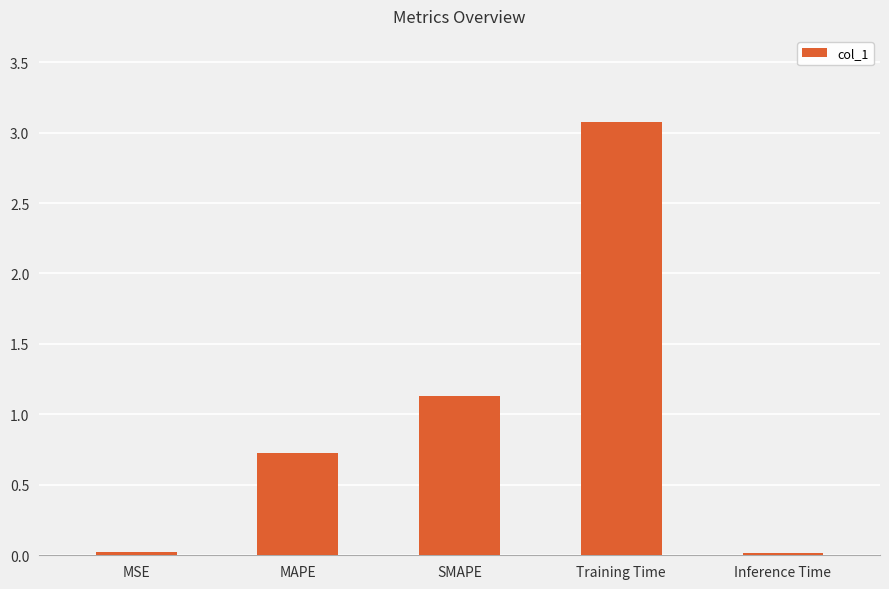

Which label corresponds to the largest value in the chart?

Training Time